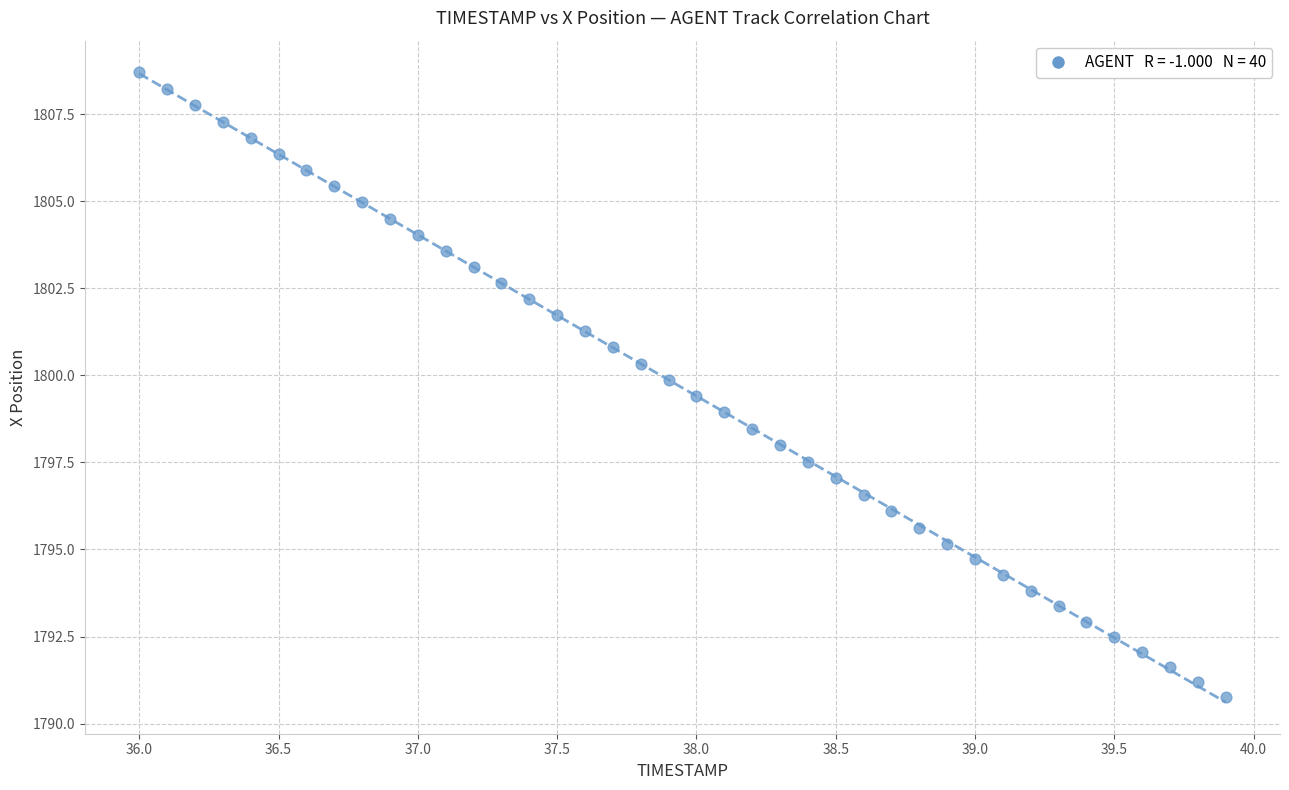

What is the range of Y values (max minus min)?

18.0